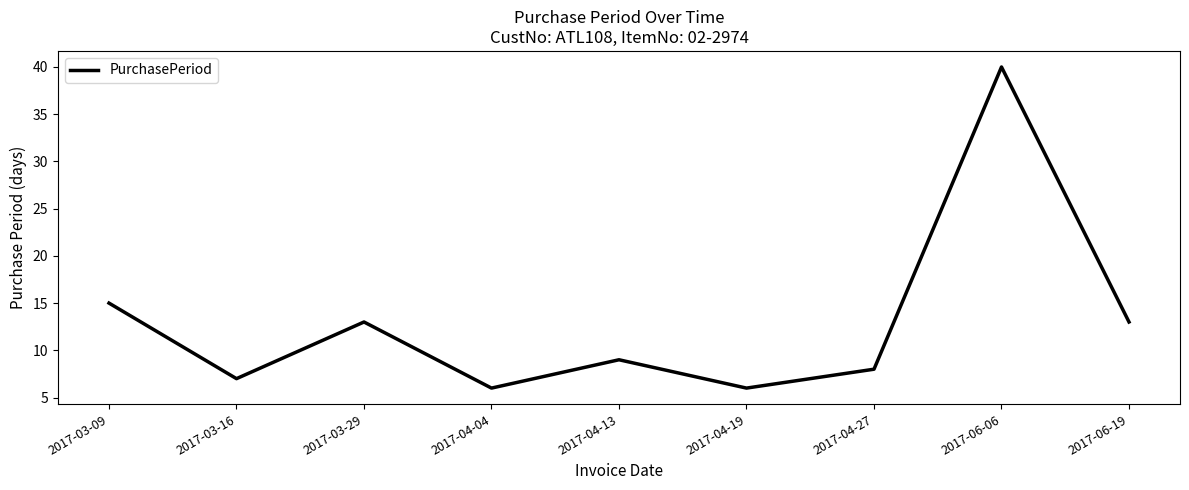

How many interior local peaks (higher than both neighbors) does the data have?

3